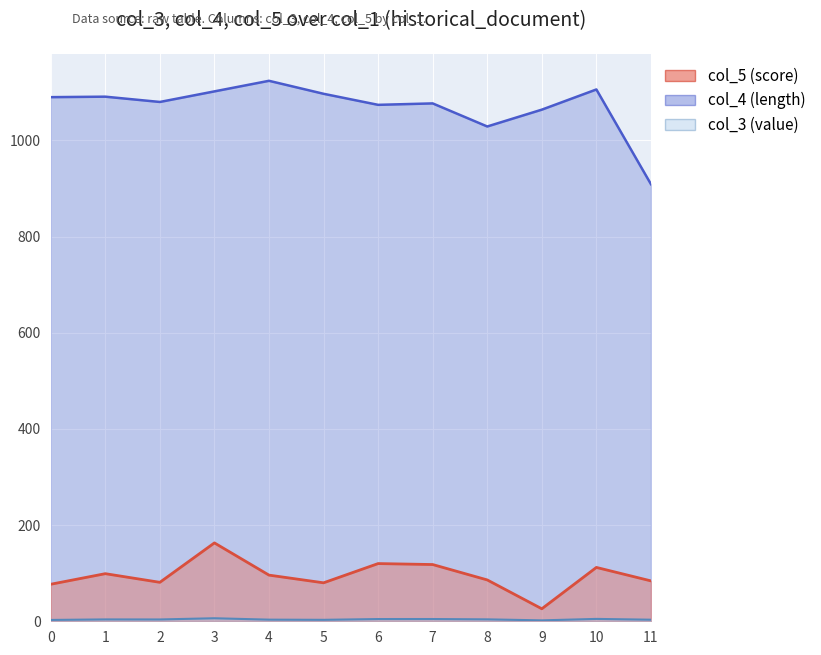

What is the spread (max minus min) of values at 4?

1120.6